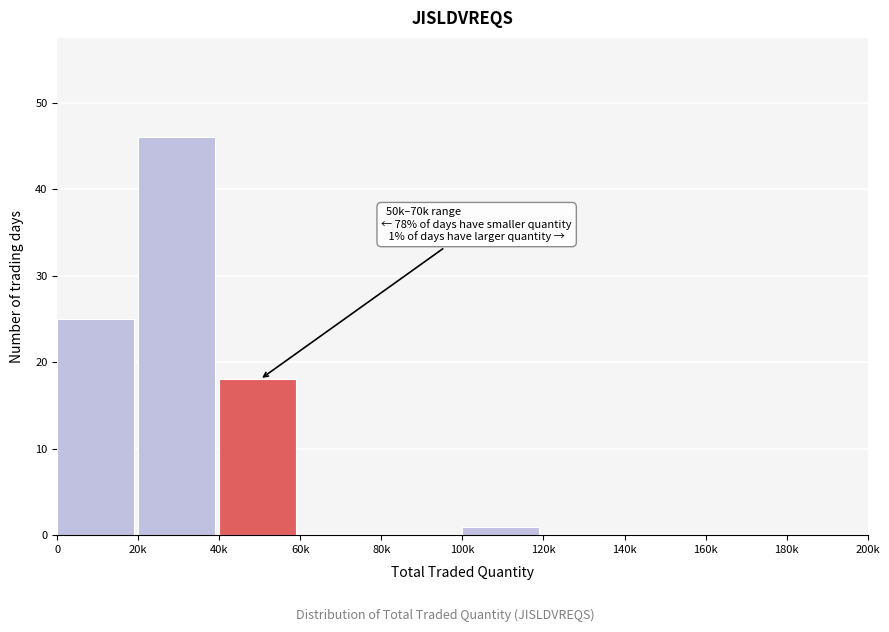

Reading left to right, what are all the values shown in this chart?

0=25	20k=46	40k=18	60k=0	80k=0	100k=1	120k=0	140k=0	160k=0	180k=0